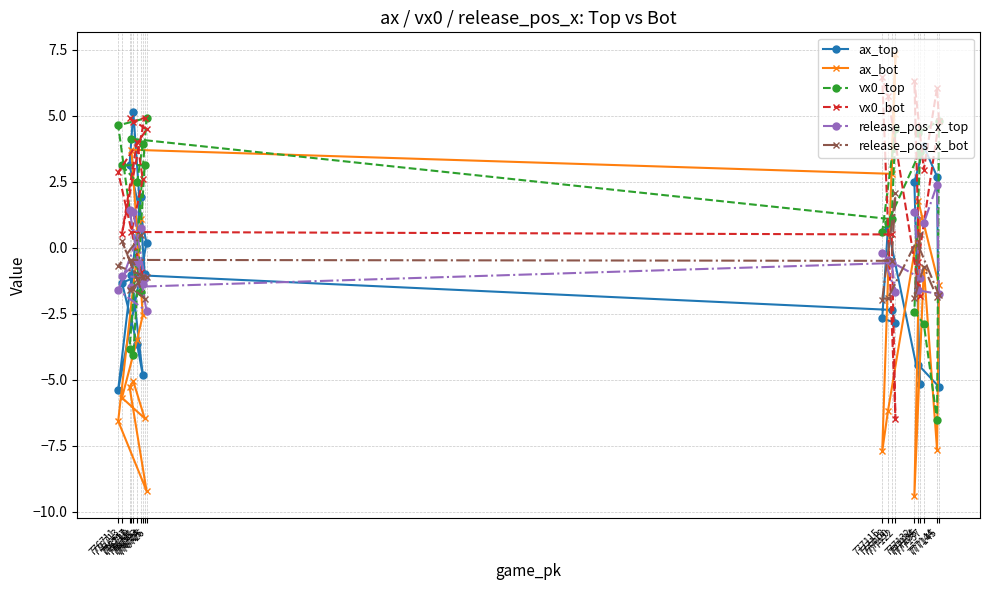

Which series has the largest range (max minus min)?

ax_bot